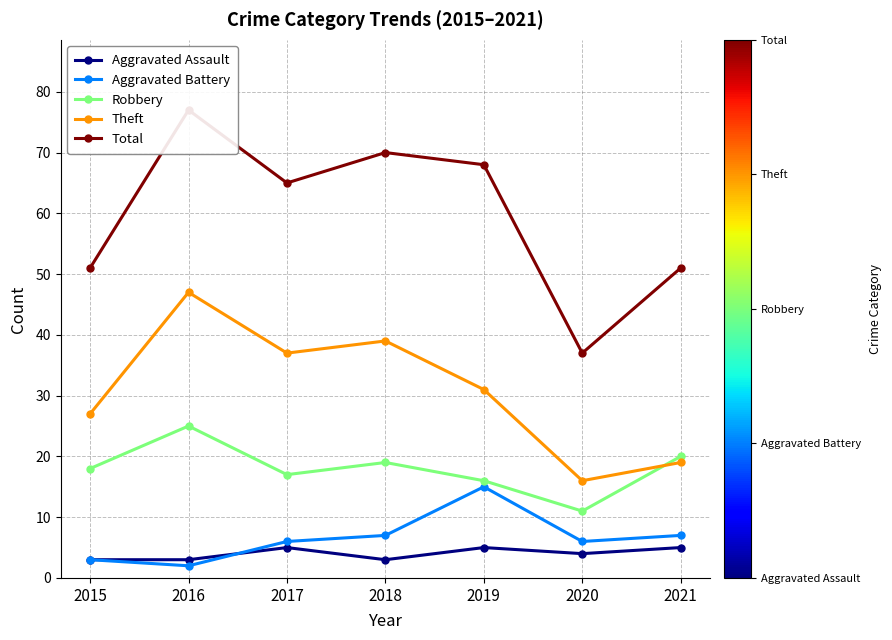

Rank the series by their maximum value, from highest to lowest.

Total, Theft, Robbery, Aggravated Battery, Aggravated Assault